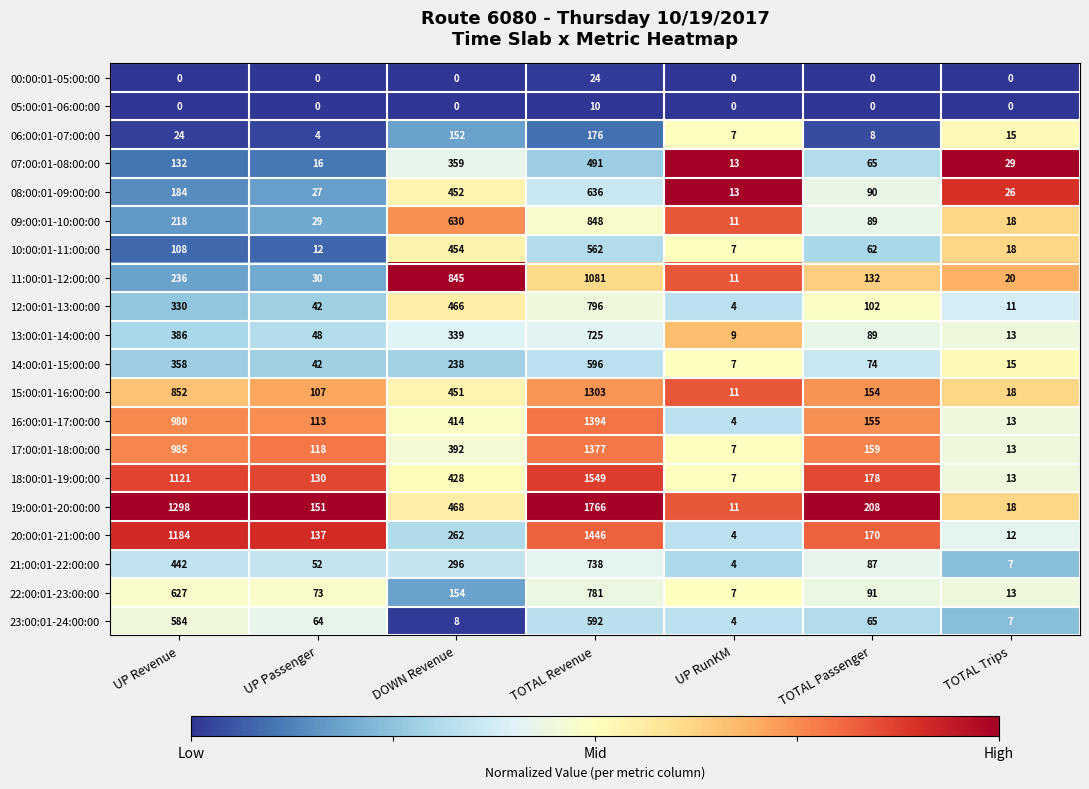

The value of 23:00:01-24:00:00 at UP Revenue is 584. True or false?

True